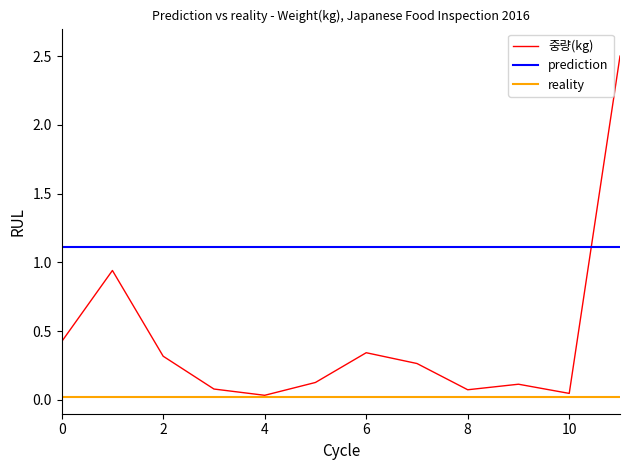

Rank the series by their maximum value, from highest to lowest.

중량(kg), prediction, reality